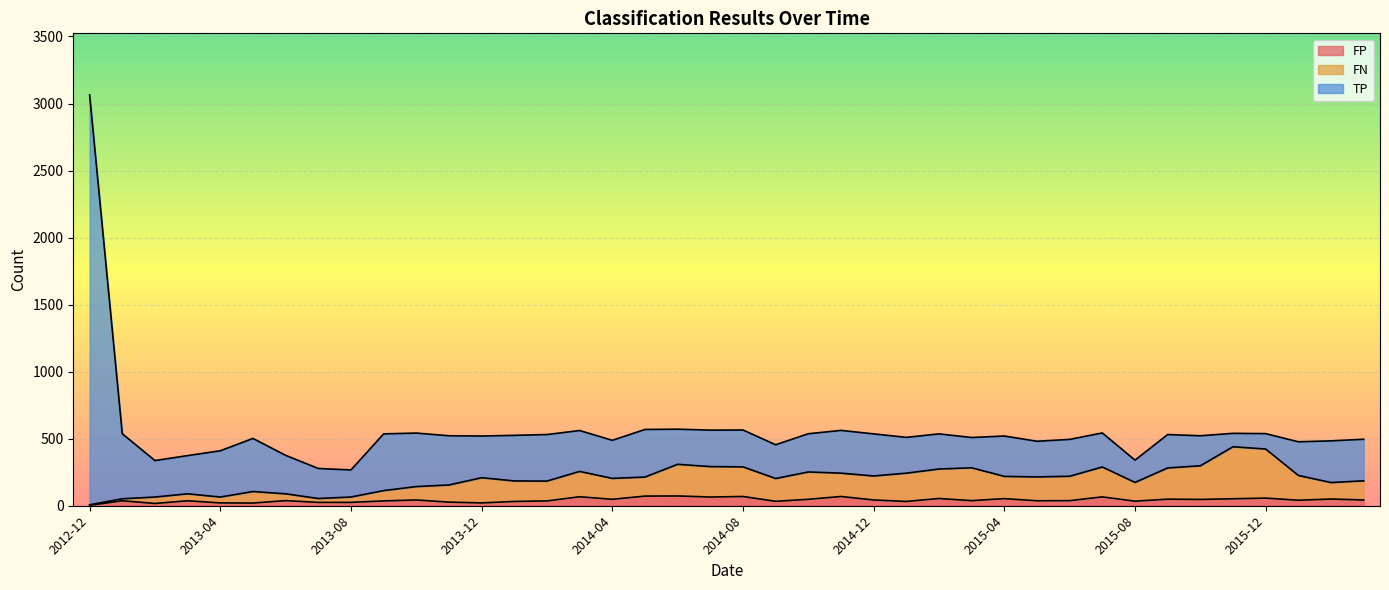

True or false: FP and FN intersect in this chart.

False